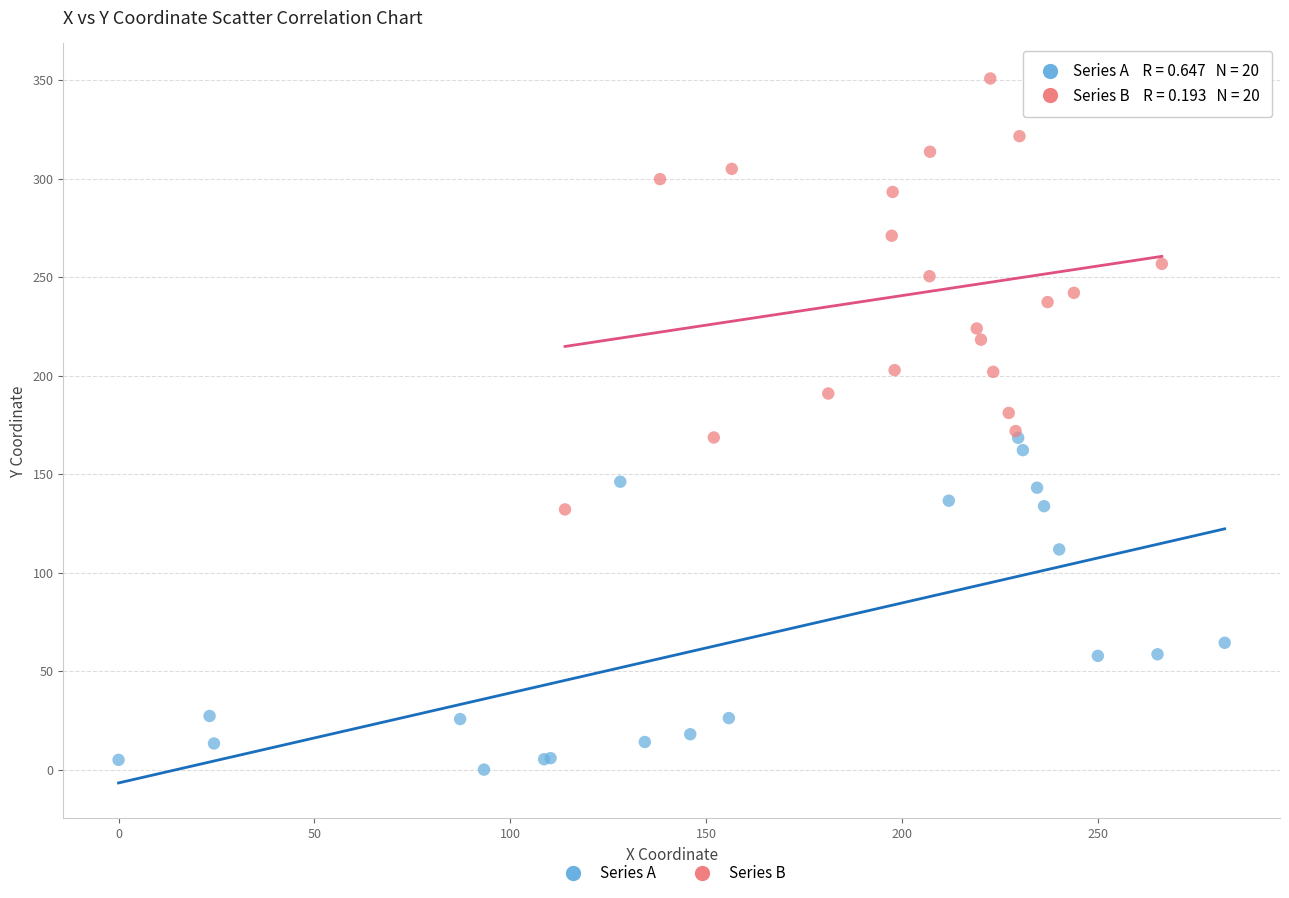

Which series contains the highest Y value?

Series B